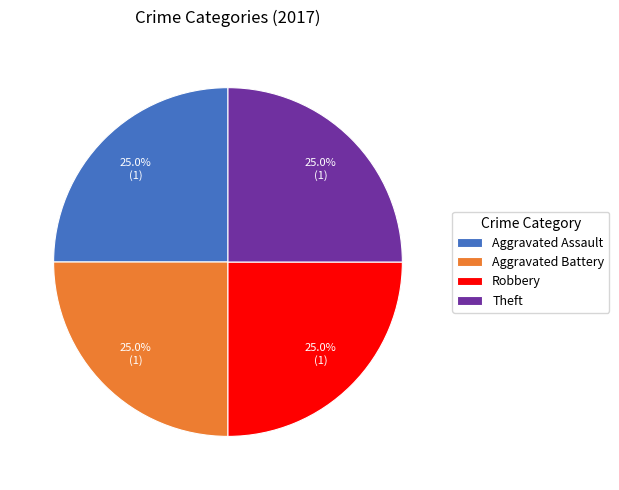

What is the ratio of the value at Theft to the value at Robbery?

1.0